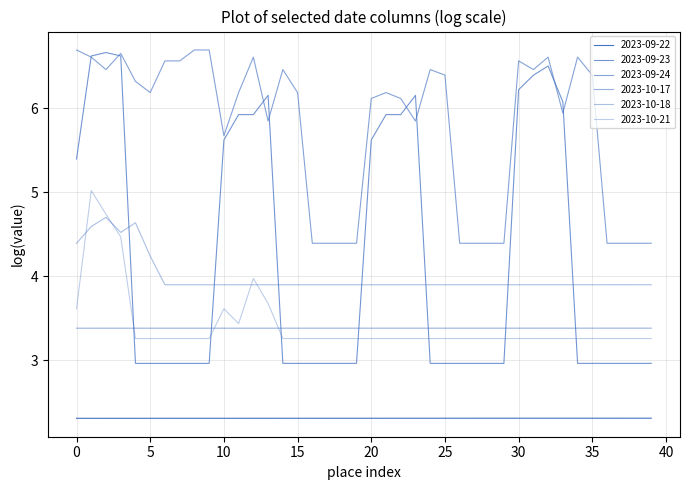

Does the chart display data point markers on the line(s)?

No